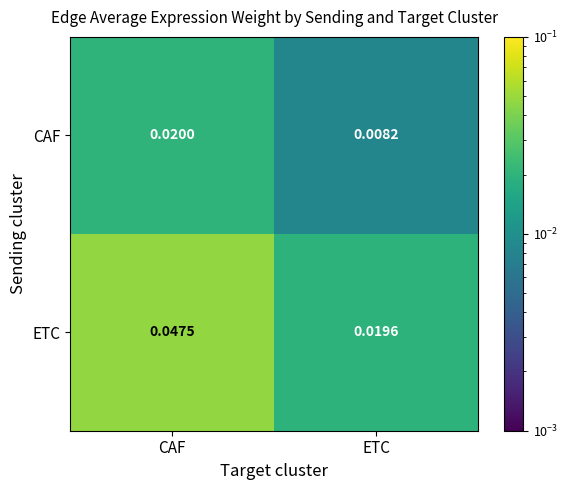

Which category has the highest value in the ETC series?

CAF